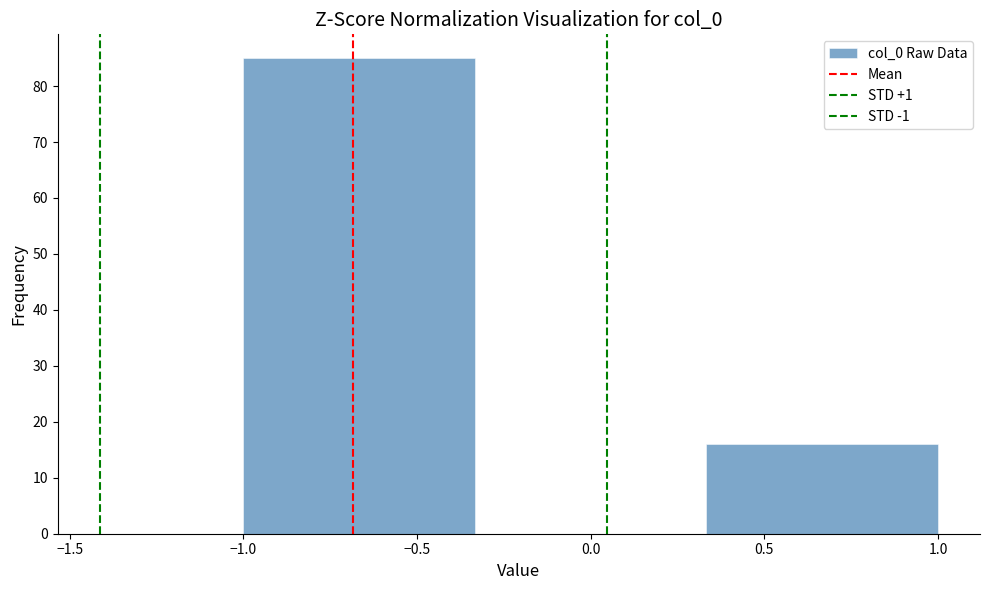

Which range on the x-axis has the tallest bar?

-1.00 to -0.35